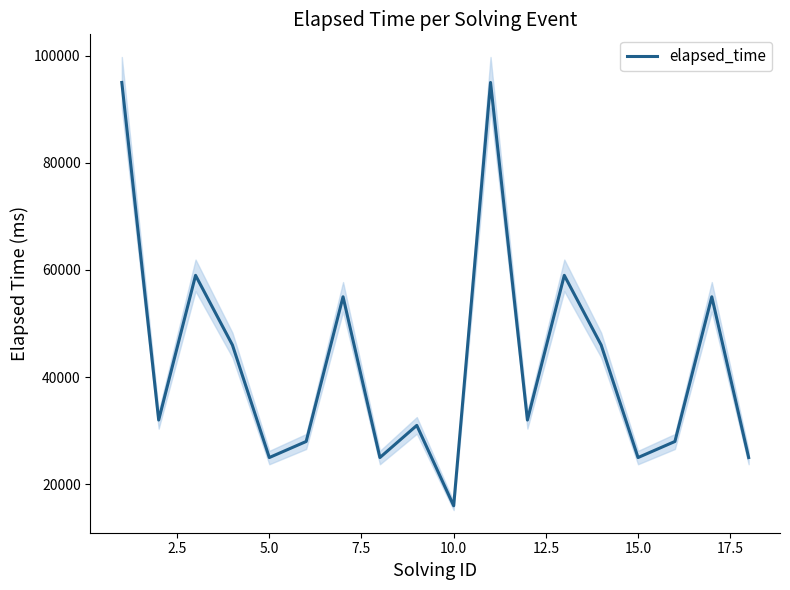

What is the difference between the second highest and second lowest values?

70000